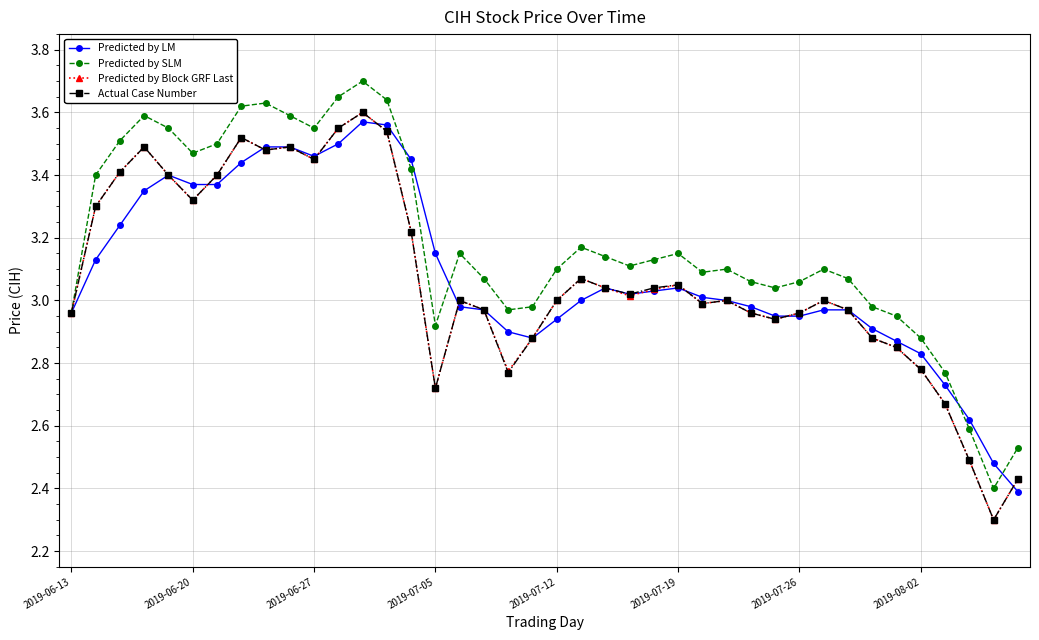

Which series has the largest total across all categories?

Predicted by SLM